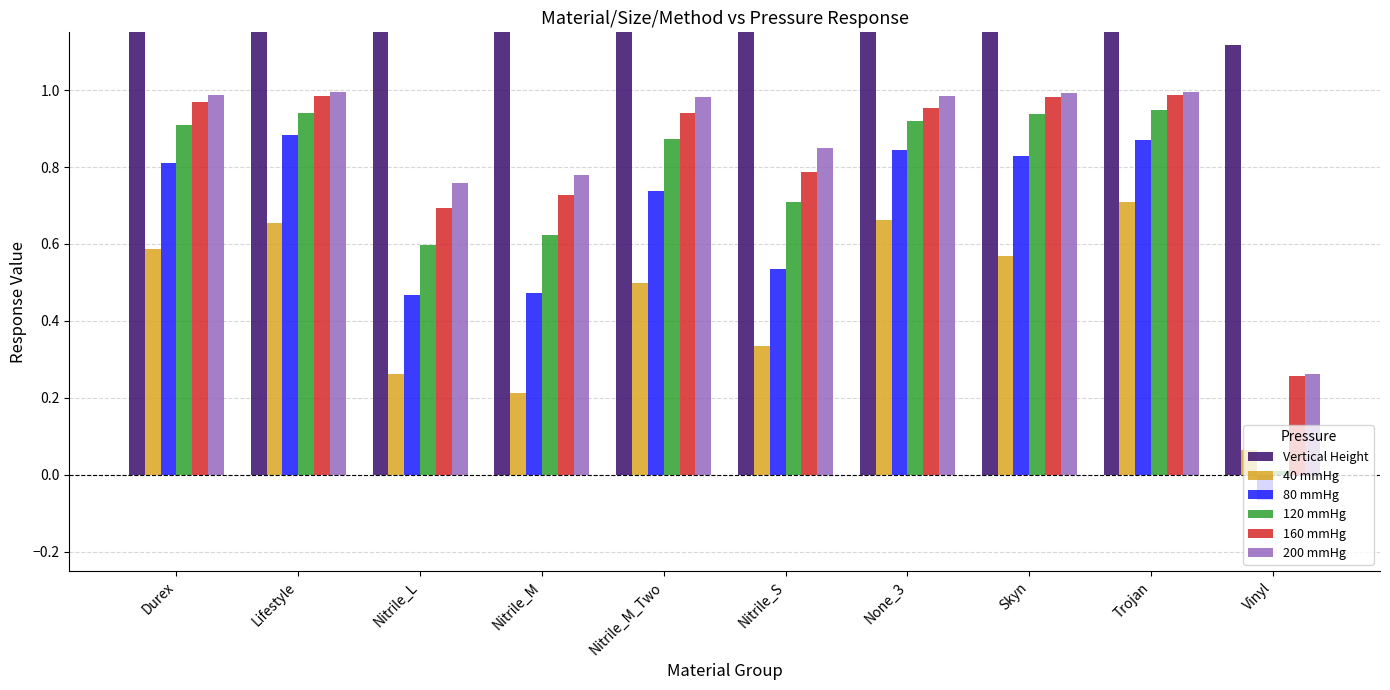

How many values in the Vertical Height series are below 3?

3